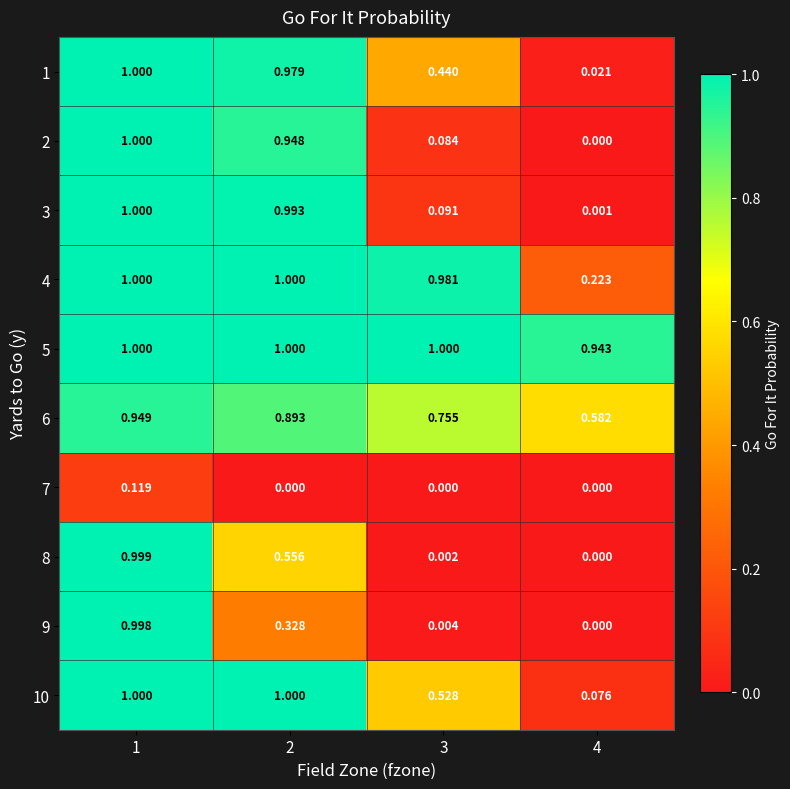

How many data points in 7 are above 0?

1